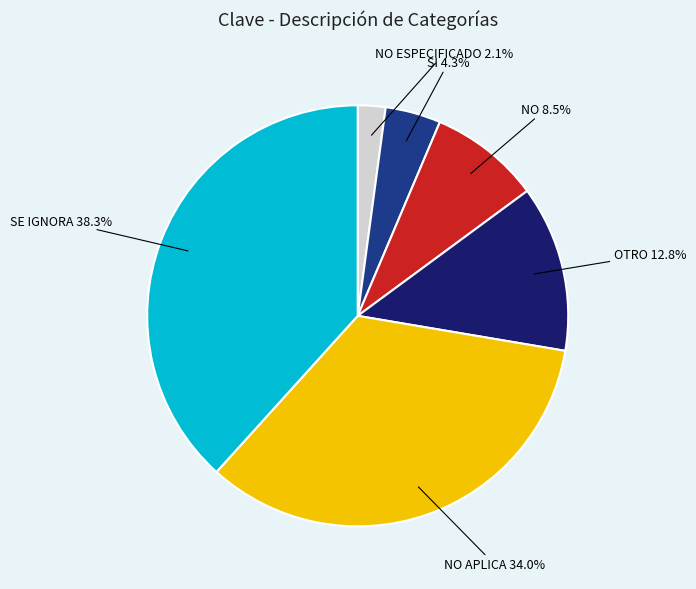

To the nearest percent, what is the difference between the largest and smallest slice percentages?

36%